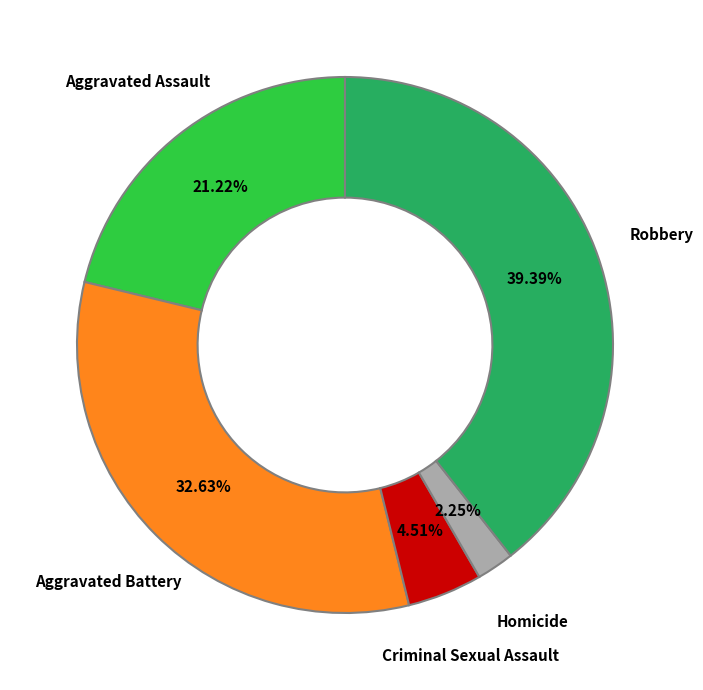

Does any single category account for the majority?

No